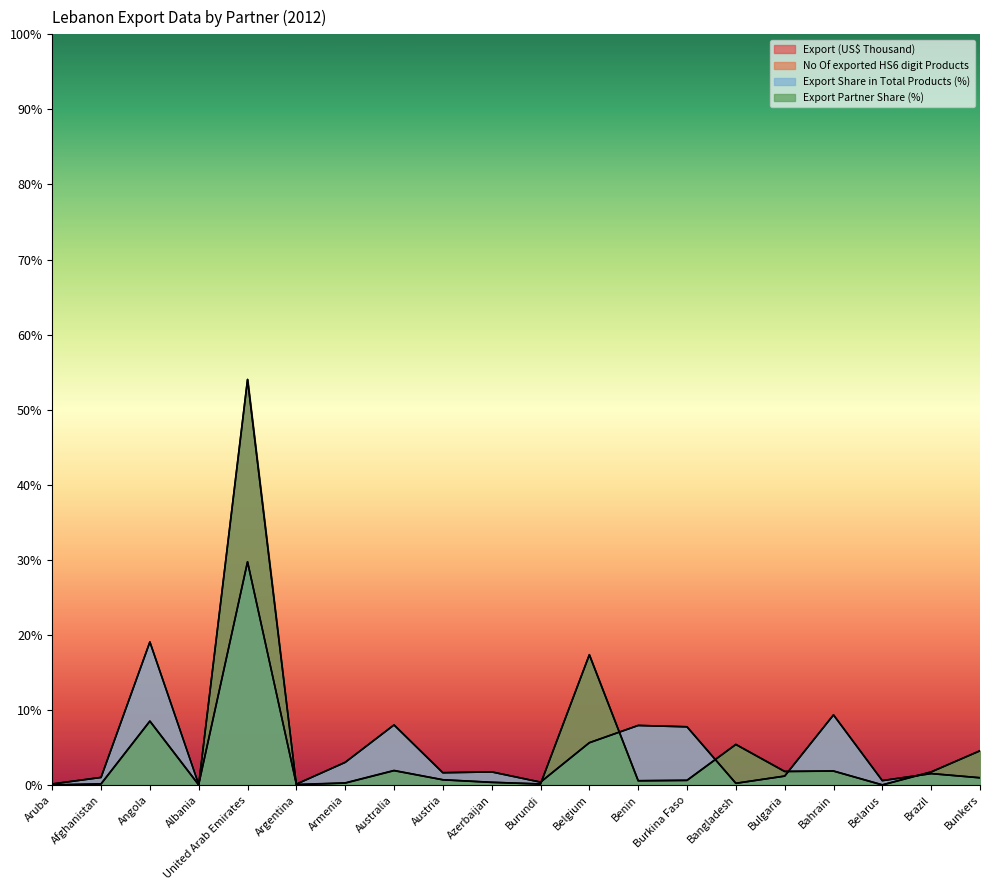

Where is Export (US$ Thousand) nearest to the value 27?

Belgium